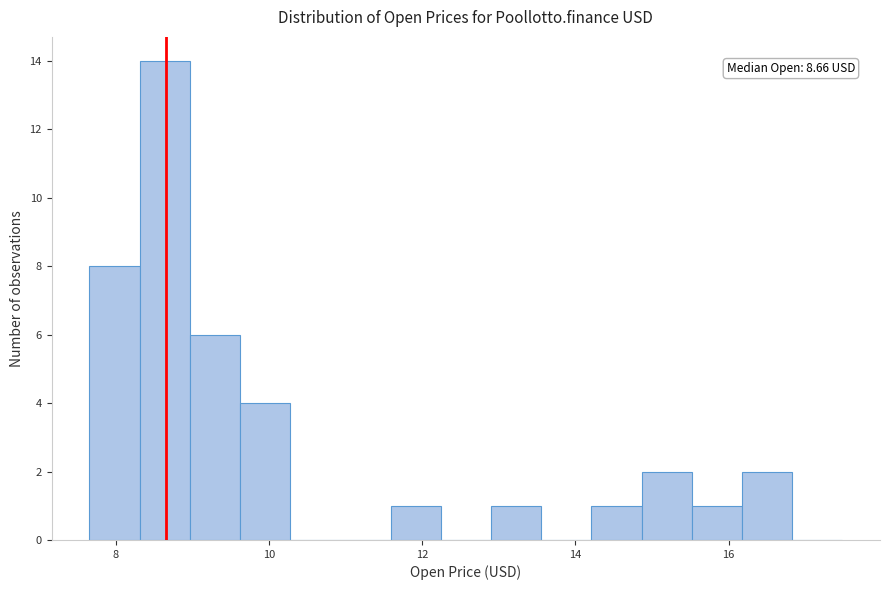

Read against the x-axis, roughly where is the centre of the tallest bar?

8.6